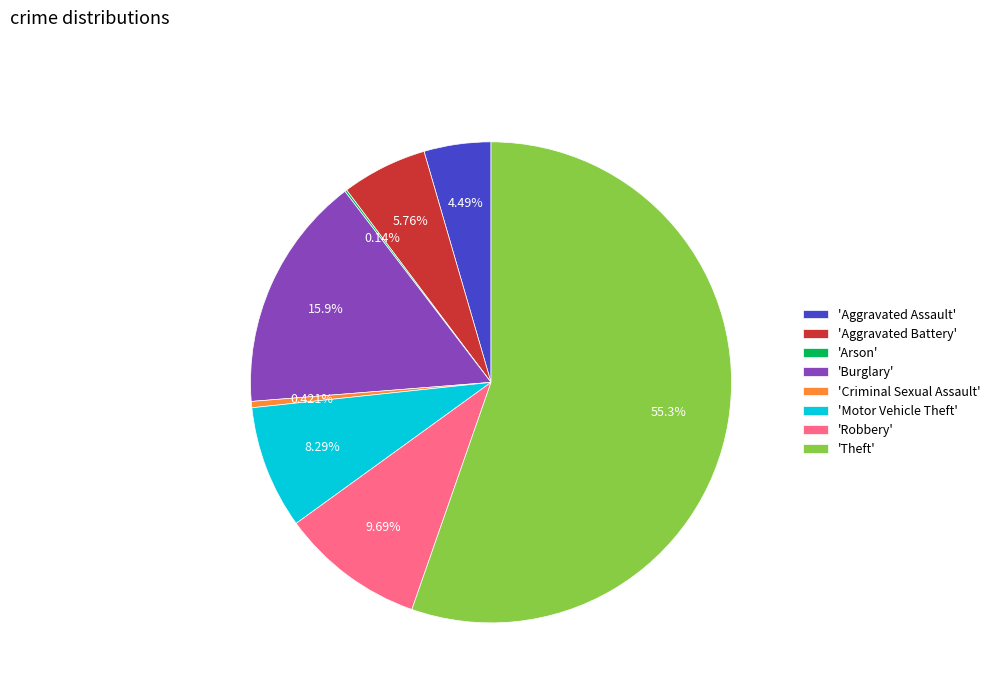

Is there a majority slice in this chart?

Yes